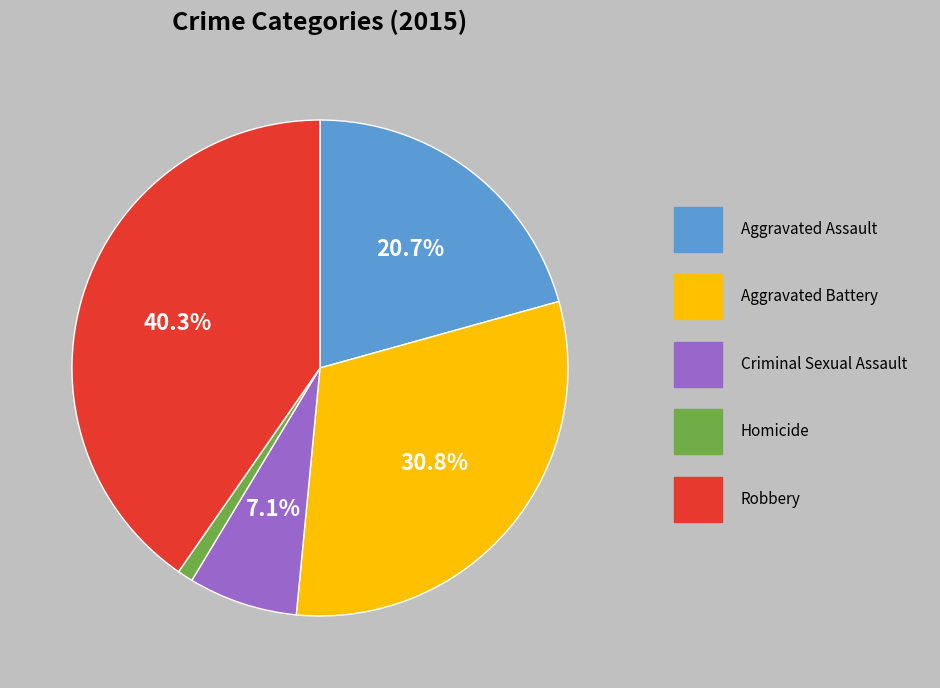

Count the number of slices in the pie.

5